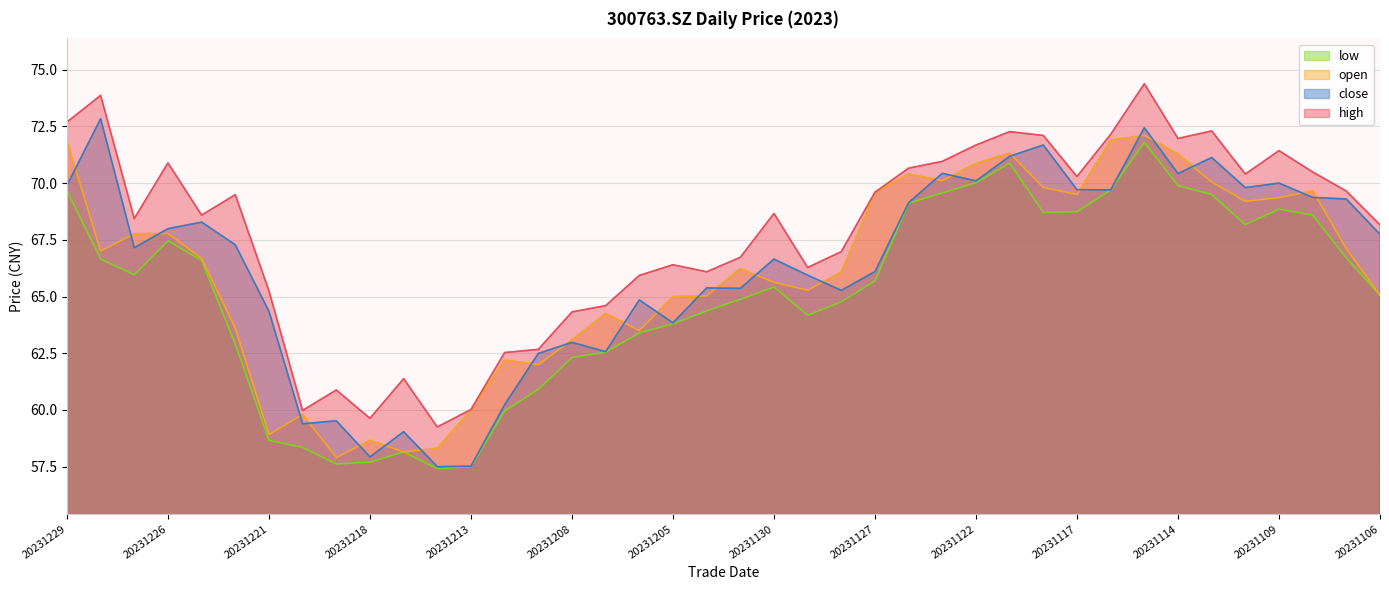

At 20231124, list the series in order from smallest to largest.

low, close, open, high